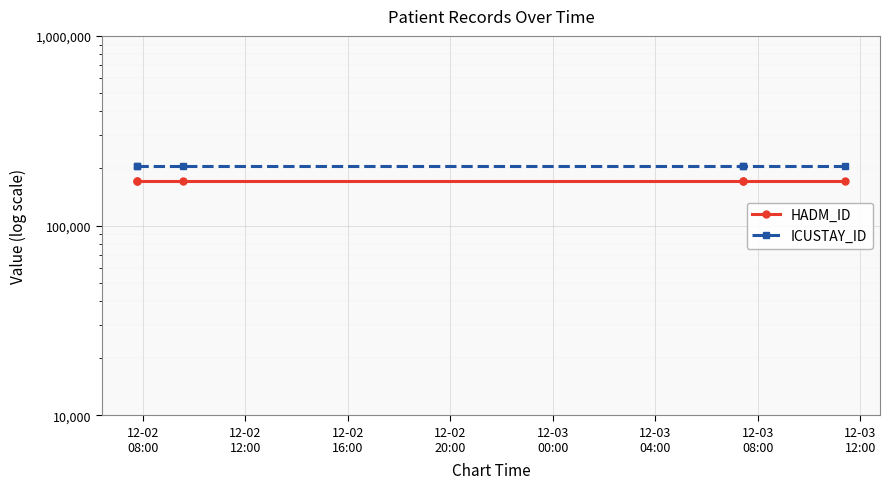

Which has a higher value, 12-02
16:00 or 12-02
12:00?

12-02
16:00